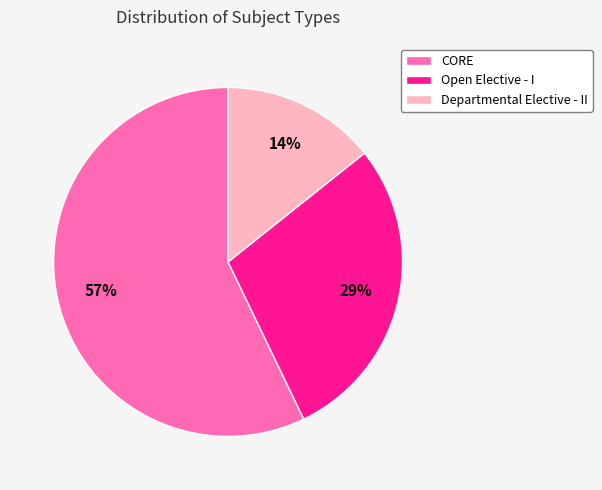

To the nearest percent, what is the average slice percentage?

33%